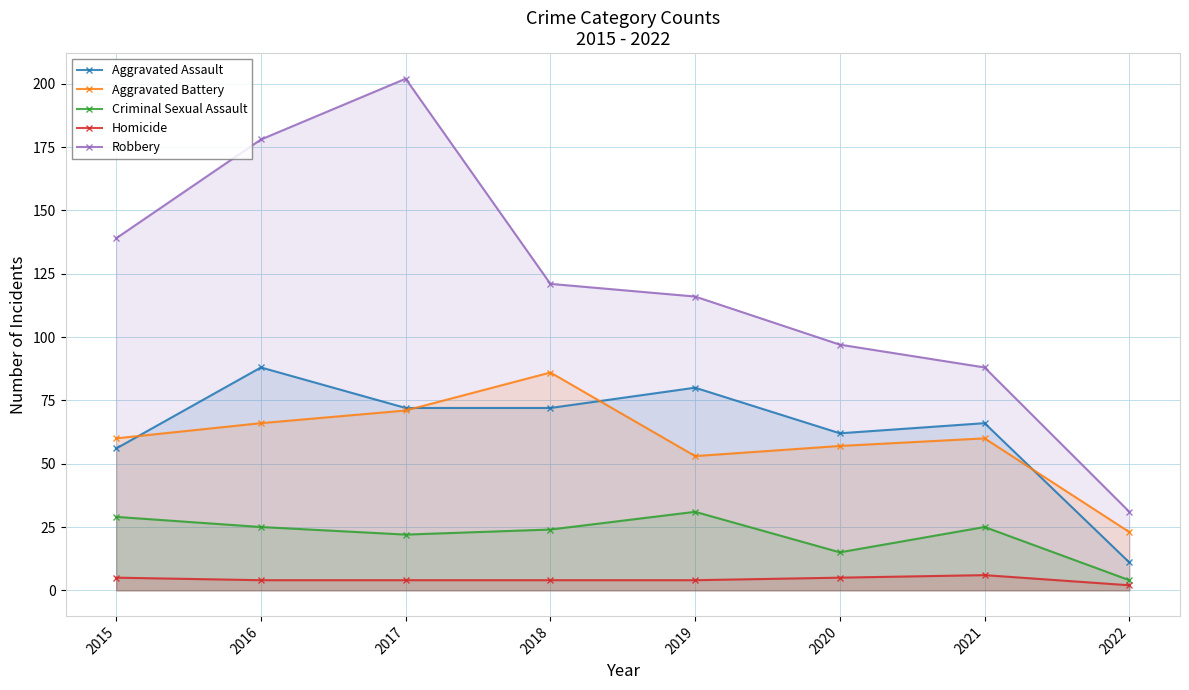

True or false: Homicide has more than 1 points higher than both neighbors.

False